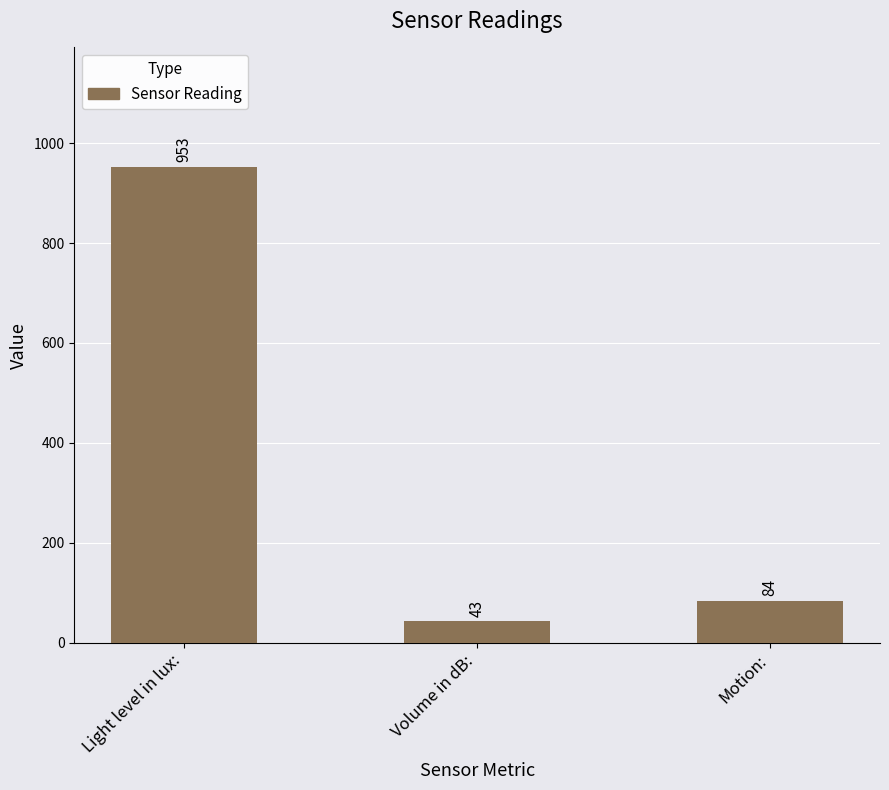

True or false: the data shows 84 at Motion:.

True